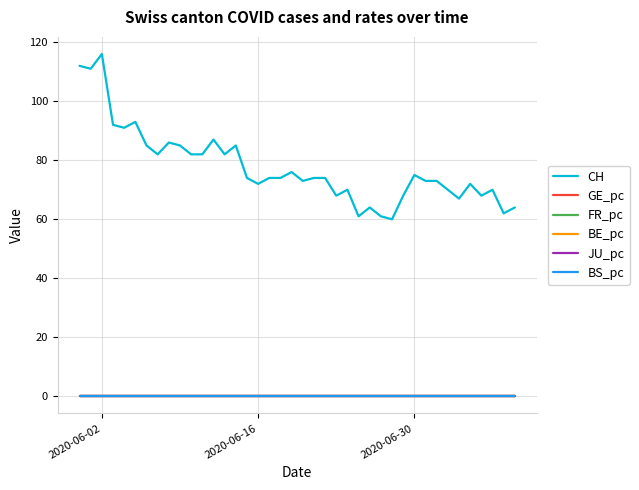

Does the chart display data point markers on the line(s)?

No